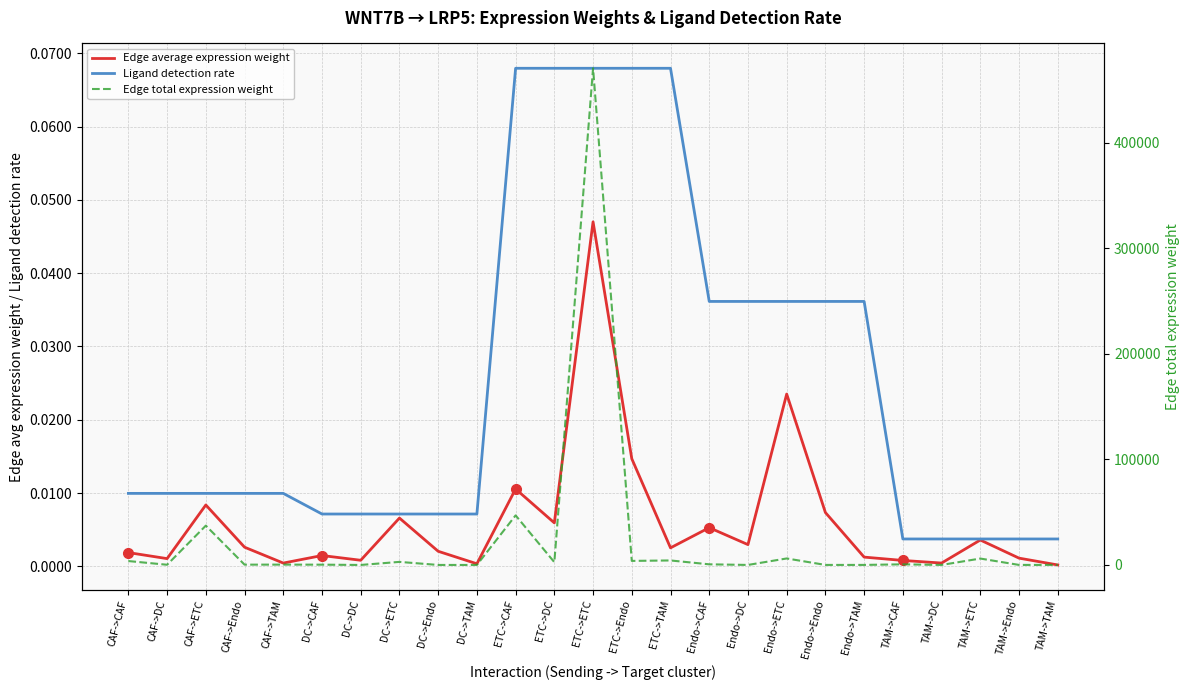

True or false: Ligand detection rate and Edge total expression weight intersect in this chart.

False